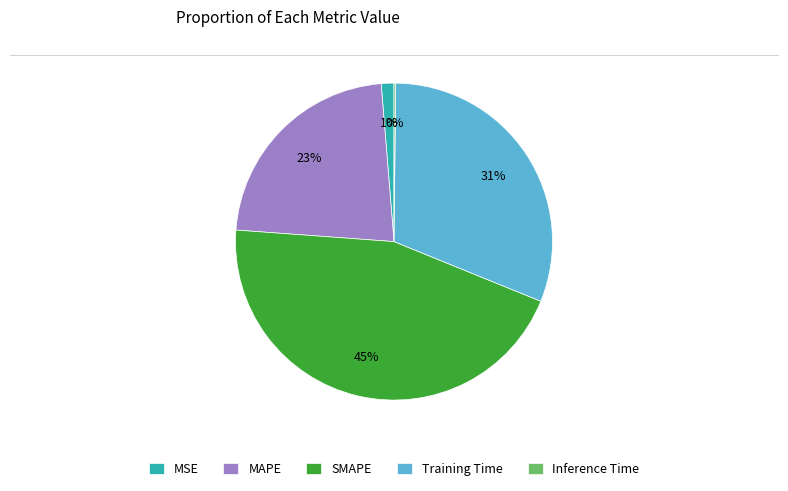

To the nearest percent, what is the difference between the largest and smallest slice percentages?

45%